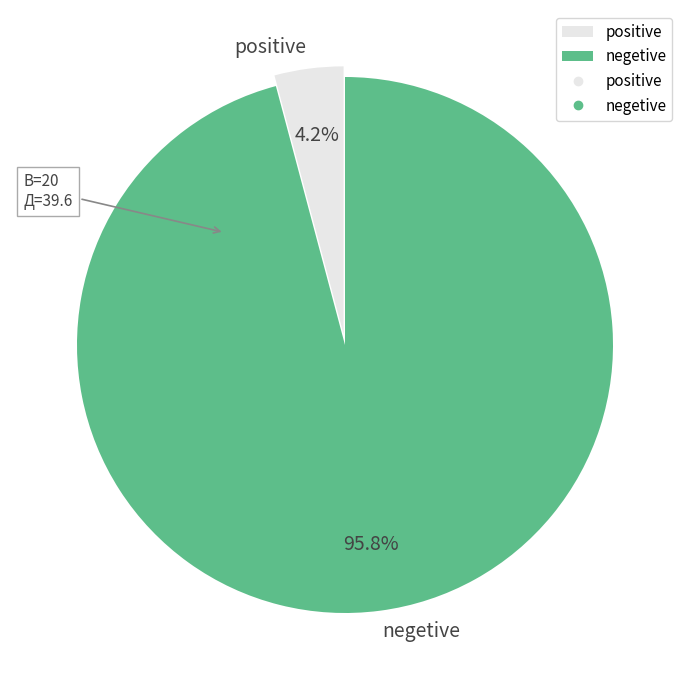

Is there any slice that represents more than half of the pie?

Yes